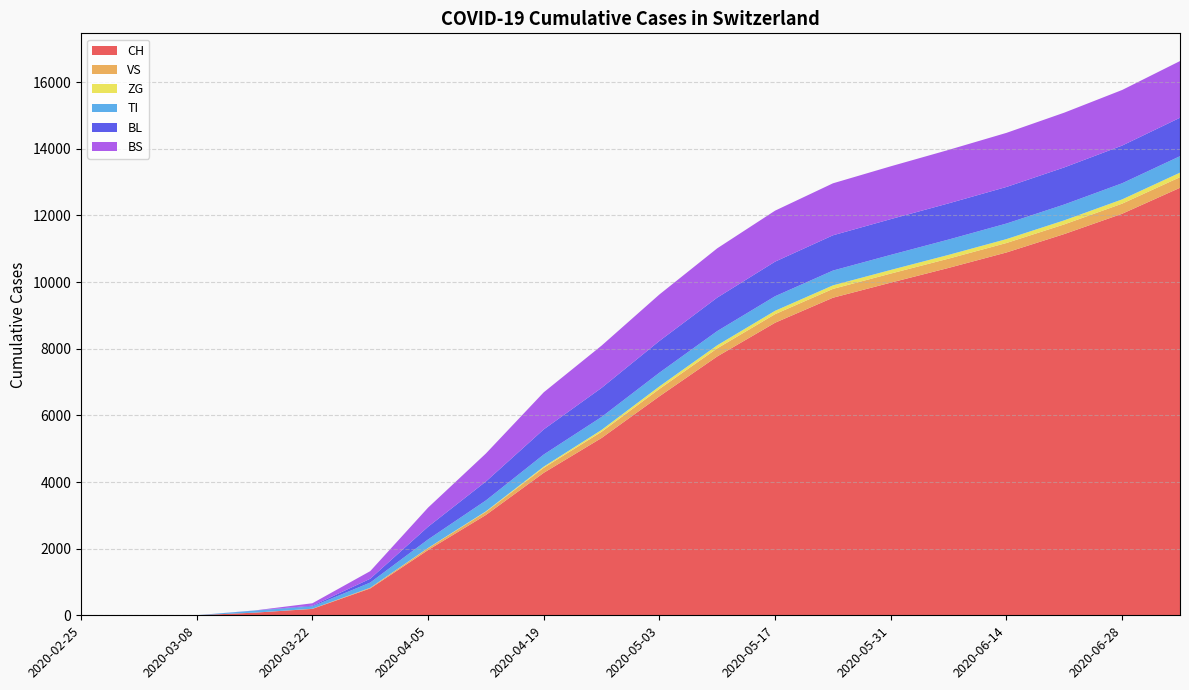

Reading right to left, list all the values displayed in this chart.

CH: 2020-07-05=12829	2020-06-28=12050	2020-06-21=11441	2020-06-14=10888	2020-06-07=10425	2020-05-31=9983	2020-05-24=9530	2020-05-17=8780	2020-05-10=7768	2020-05-03=6572	2020-04-26=5321	2020-04-19=4276	2020-04-12=3011	2020-04-05=1958	2020-03-29=806	2020-03-22=192	2020-03-15=79	2020-03-08=3	2020-03-01=0	2020-02-25=0
VS: 2020-07-05=318	2020-06-28=303	2020-06-21=290	2020-06-14=284	2020-06-07=278	2020-05-31=272	2020-05-24=265	2020-05-17=257	2020-05-10=243	2020-05-03=221	2020-04-26=186	2020-04-19=151	2020-04-12=95	2020-04-05=57	2020-03-29=21	2020-03-22=5	2020-03-15=0	2020-03-08=0	2020-03-01=0	2020-02-25=0
ZG: 2020-07-05=136	2020-06-28=128	2020-06-21=122	2020-06-14=117	2020-06-07=113	2020-05-31=109	2020-05-24=106	2020-05-17=101	2020-05-10=92	2020-05-03=76	2020-04-26=57	2020-04-19=34	2020-04-12=14	2020-04-05=6	2020-03-29=0	2020-03-22=0	2020-03-15=0	2020-03-08=0	2020-03-01=0	2020-02-25=0
TI: 2020-07-05=494	2020-06-28=484	2020-06-21=475	2020-06-14=467	2020-06-07=460	2020-05-31=452	2020-05-24=444	2020-05-17=437	2020-05-10=427	2020-05-03=412	2020-04-26=388	2020-04-19=364	2020-04-12=327	2020-04-05=255	2020-03-29=155	2020-03-22=70	2020-03-15=61	2020-03-08=0	2020-03-01=0	2020-02-25=0
BL: 2020-07-05=1154	2020-06-28=1131	2020-06-21=1113	2020-06-14=1098	2020-06-07=1086	2020-05-31=1073	2020-05-24=1058	2020-05-17=1038	2020-05-10=1004	2020-05-03=952	2020-04-26=873	2020-04-19=754	2020-04-12=568	2020-04-05=381	2020-03-29=115	2020-03-22=21	2020-03-15=5	2020-03-08=0	2020-03-01=0	2020-02-25=0
BS: 2020-07-05=1701	2020-06-28=1668	2020-06-21=1643	2020-06-14=1623	2020-06-07=1604	2020-05-31=1585	2020-05-24=1560	2020-05-17=1530	2020-05-10=1479	2020-05-03=1395	2020-04-26=1268	2020-04-19=1113	2020-04-12=841	2020-04-05=574	2020-03-29=228	2020-03-22=73	2020-03-15=0	2020-03-08=0	2020-03-01=0	2020-02-25=0